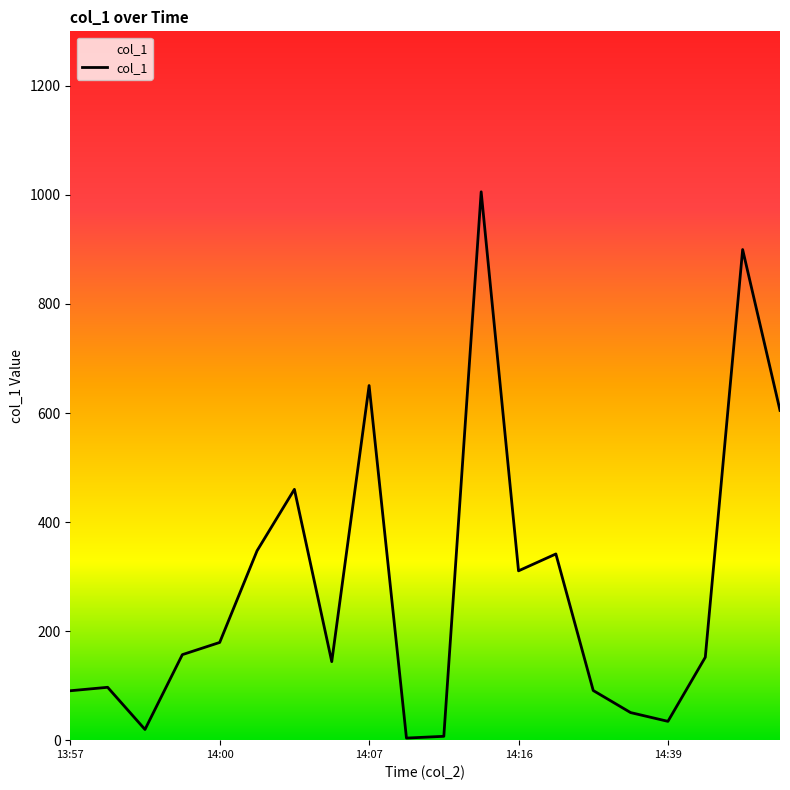

What is the average value?

282.3